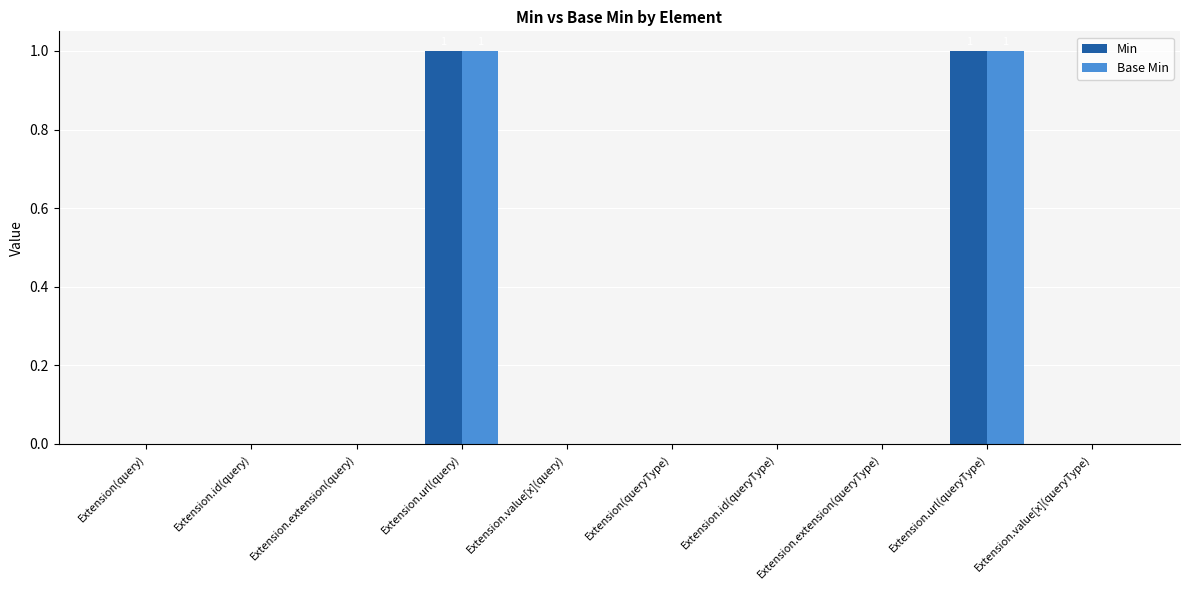

What is the sum of all Base Min values?

2